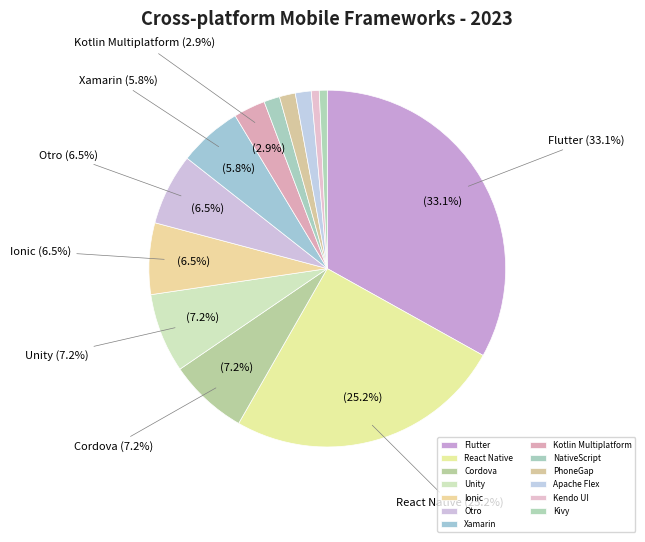

How many slices are in this pie chart?

13